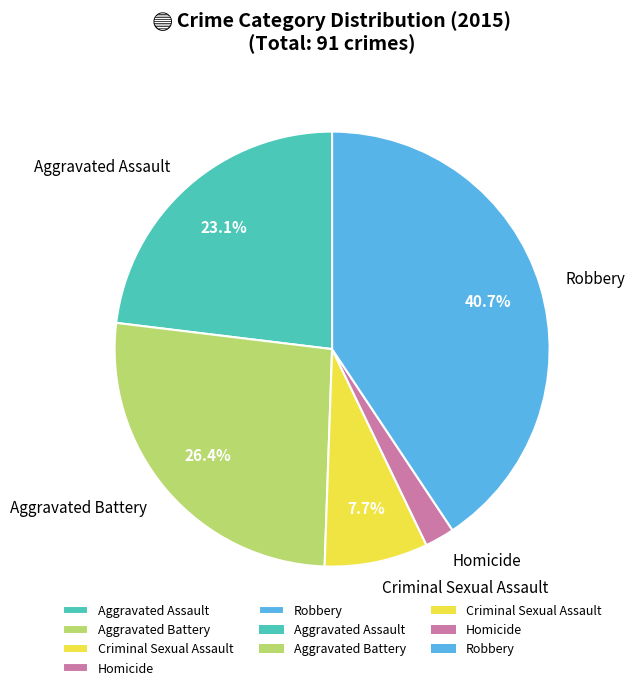

Combined, do Aggravated Assault and Robbery account for over 50%?

Yes